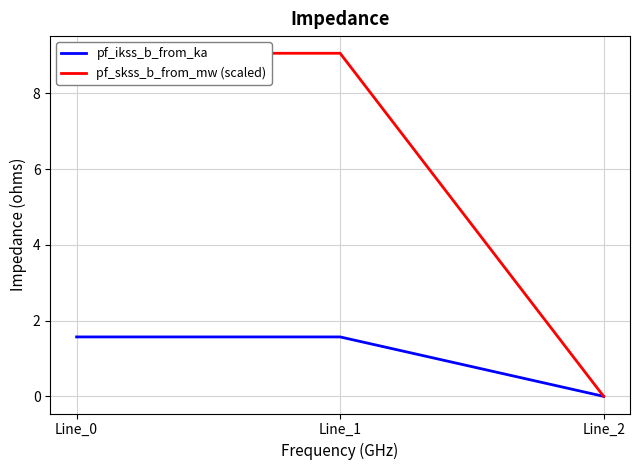

What are all the series names shown in the legend?

pf_ikss_b_from_ka, pf_skss_b_from_mw (scaled)